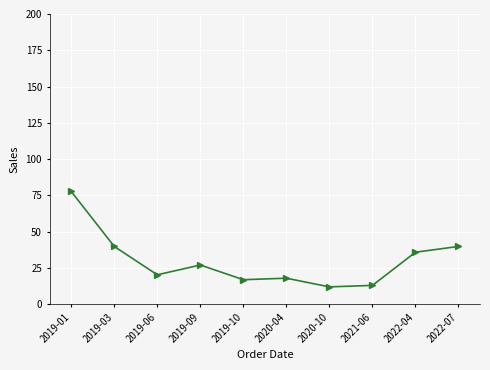

At which label does the data first exceed 27?

2019-01